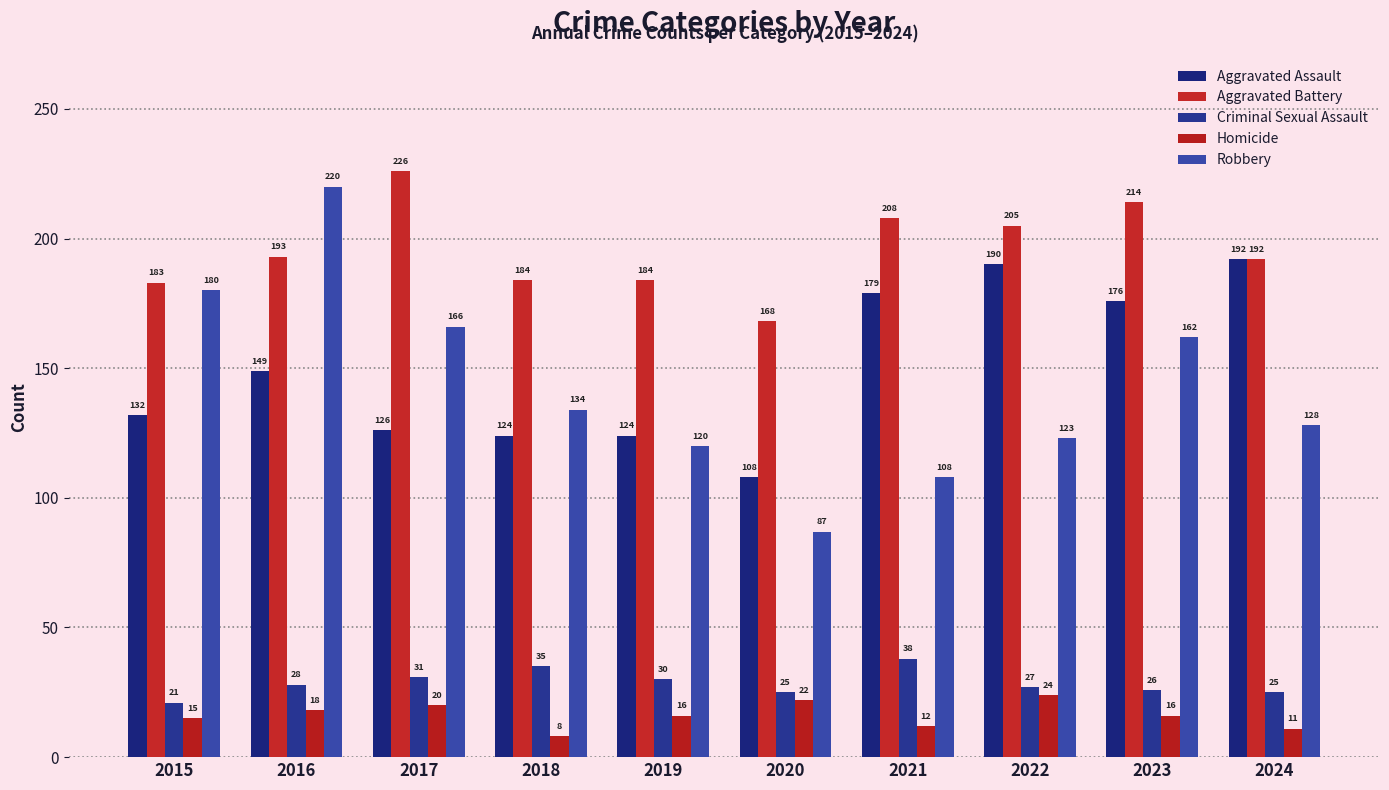

Count the number of data series in this chart.

5